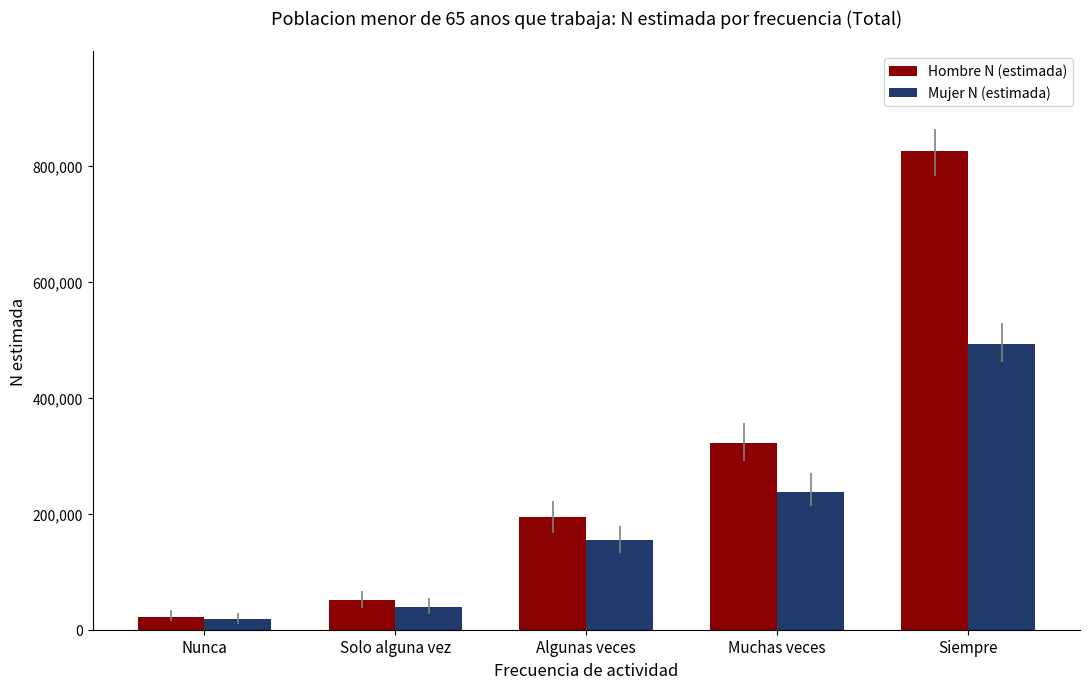

What is the total value across all series at Nunca?

40287